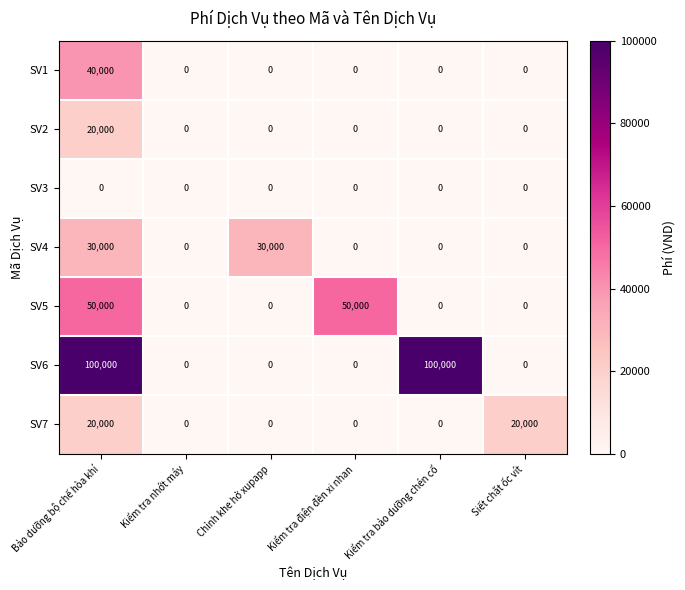

What is the maximum value shown in the chart?

100000